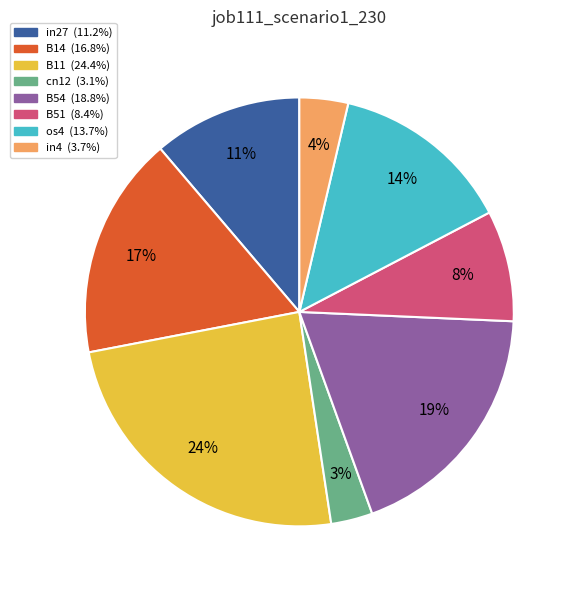

Combined, do os4 and B51 account for over 50%?

No